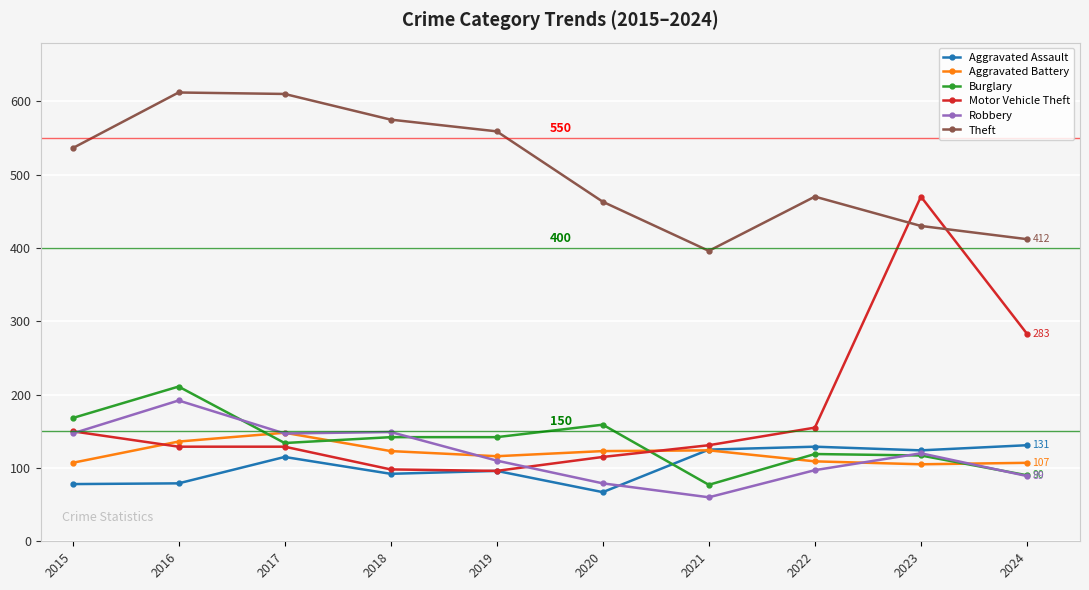

Which series has the widest spread of values?

Motor Vehicle Theft